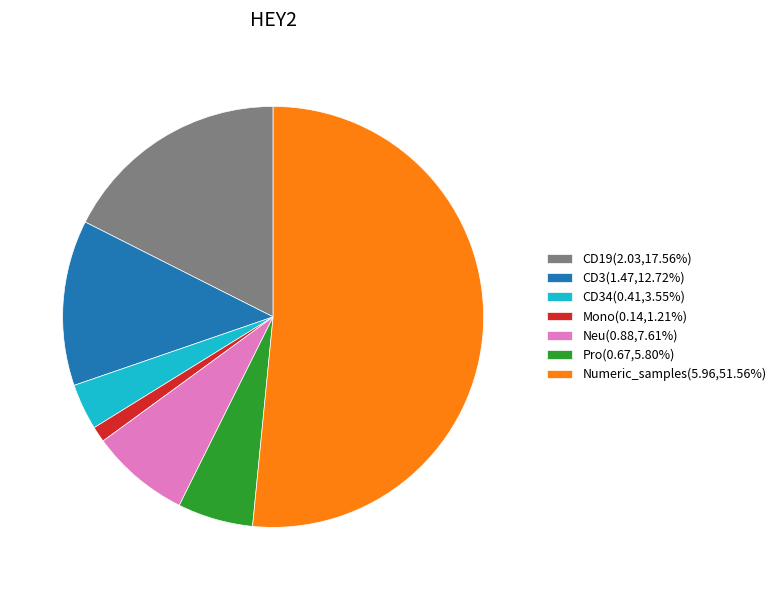

Is there any slice that represents more than half of the pie?

Yes